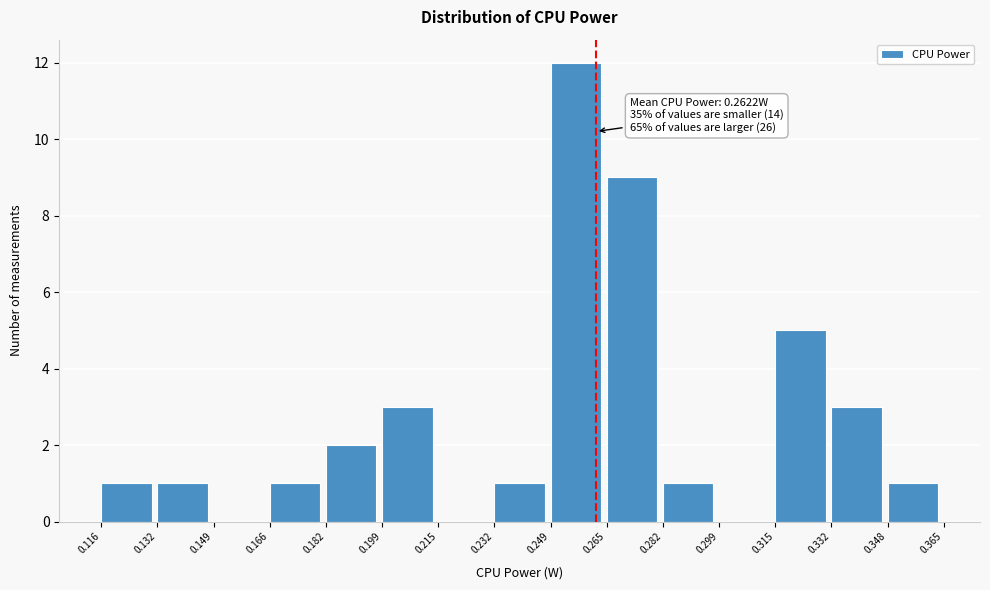

Which range on the x-axis has the tallest bar?

0.249 to 0.265